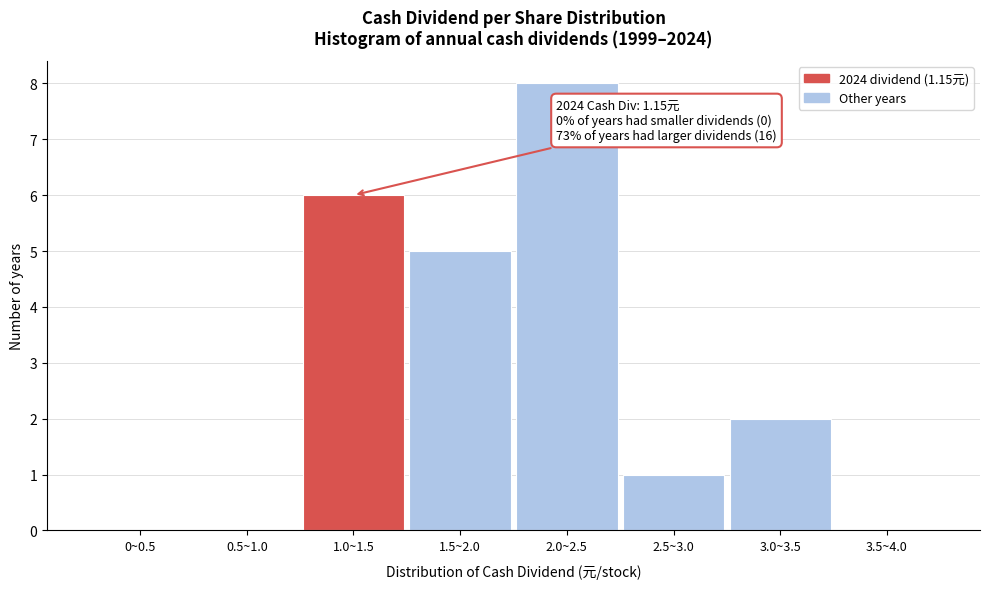

Reading left to right, transcribe all the data shown in this chart.

0~0.5=0	0.5~1.0=0	1.0~1.5=6	1.5~2.0=5	2.0~2.5=8	2.5~3.0=1	3.0~3.5=2	3.5~4.0=0